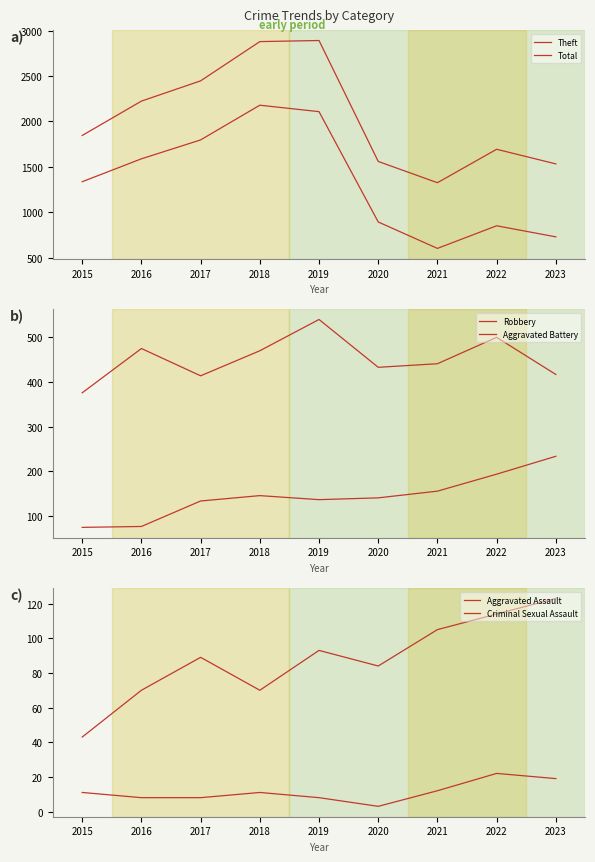

What is the average value of the Total series?

2043